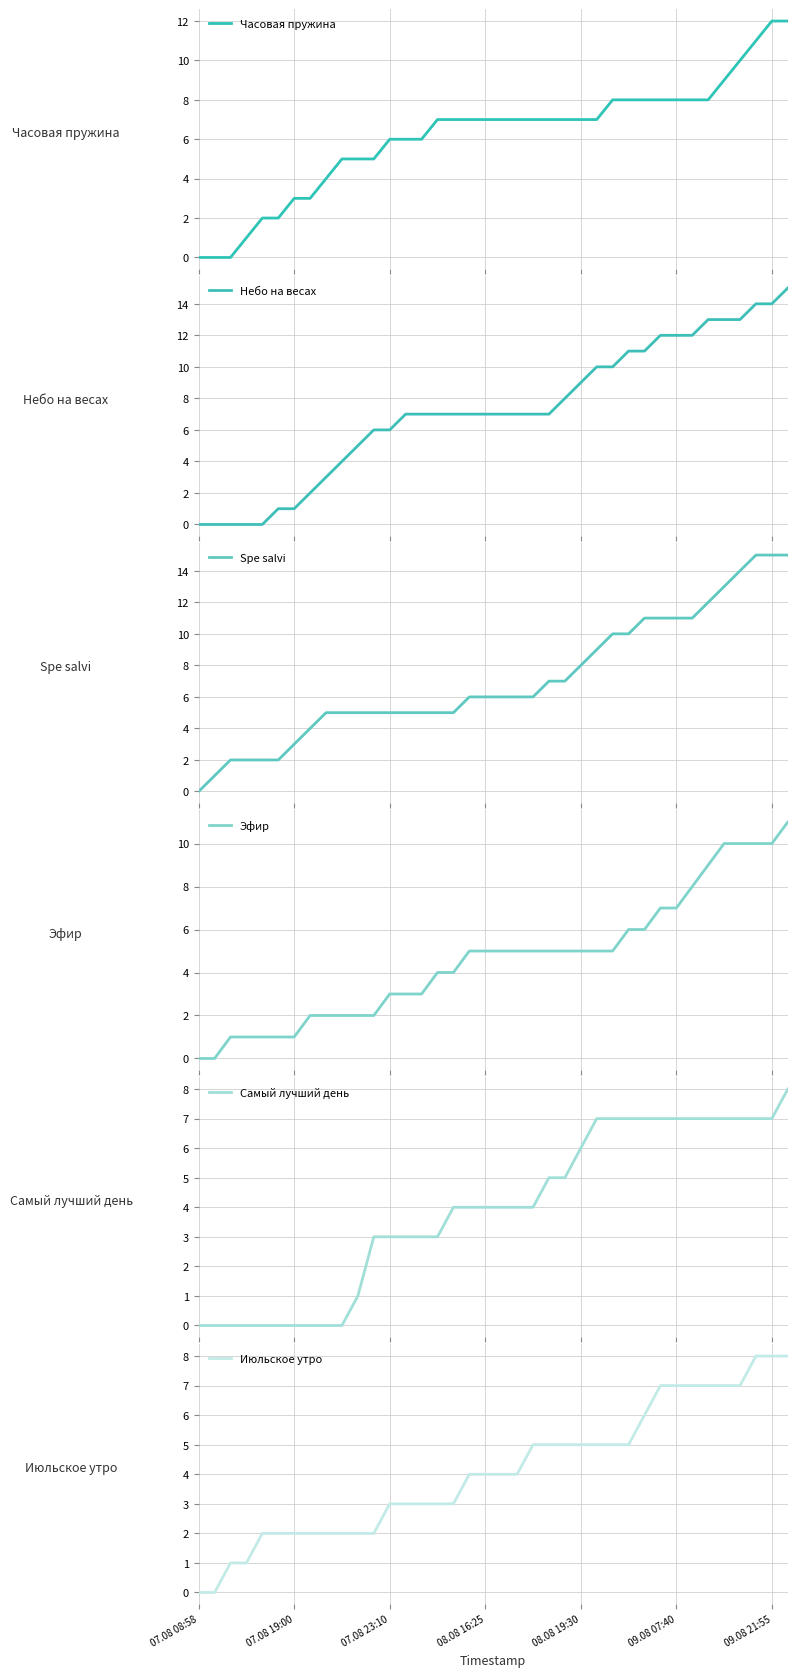

The Июльское утро series shows 2 at 09.08 07:40. True or false?

False